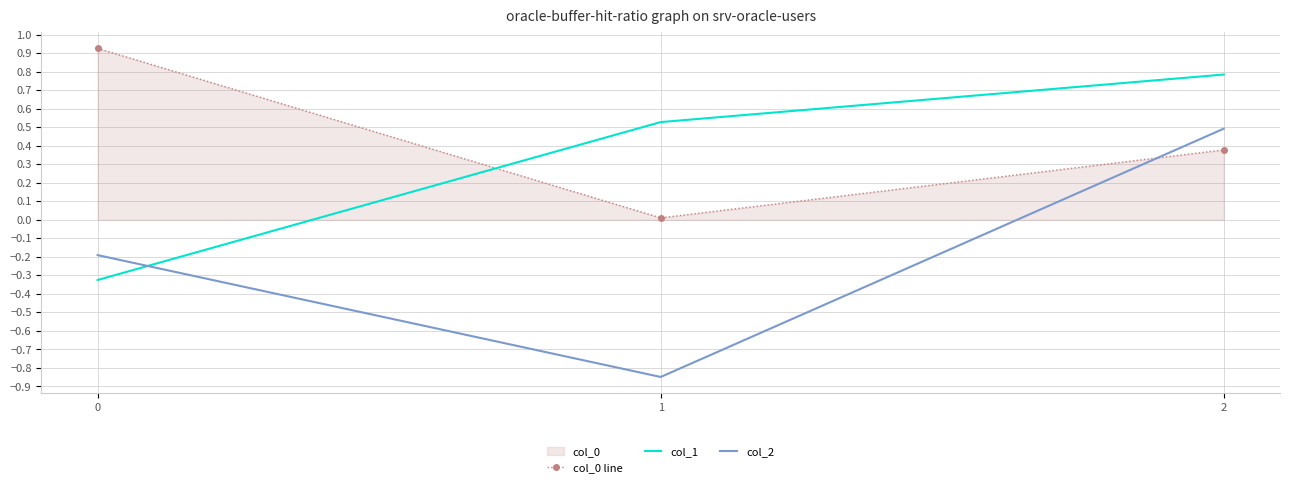

List the series in order of their overall mean, highest first.

col_0 line, col_1, col_2